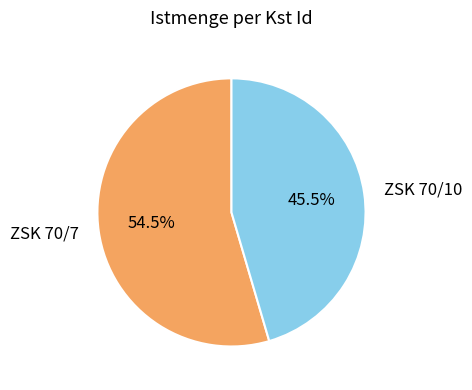

What percentage do ZSK 70/7 and ZSK 70/10 together represent?

100.0%